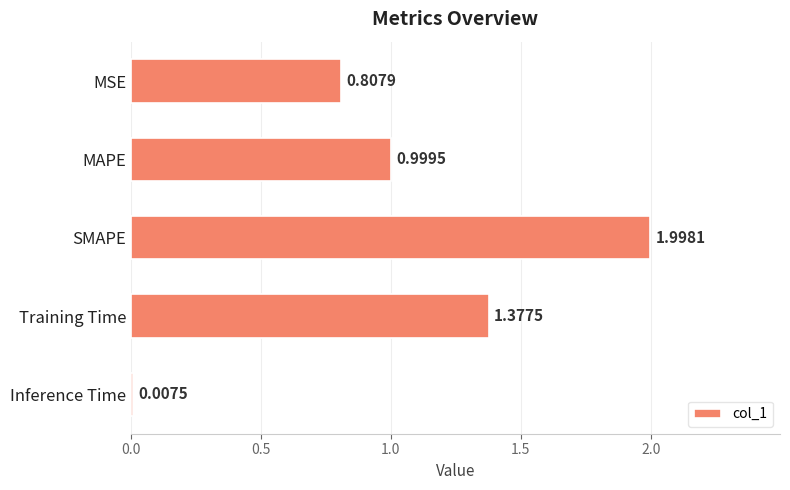

List the labels in order of value, smallest first.

Inference Time, MSE, MAPE, Training Time, SMAPE